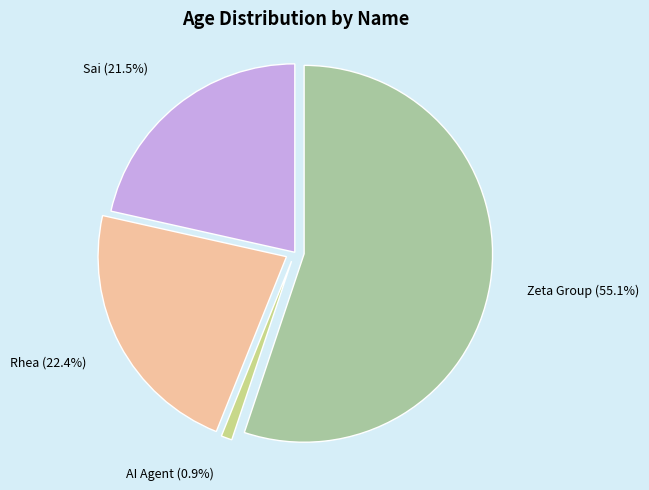

Does AI Agent represent more than half of the total?

No